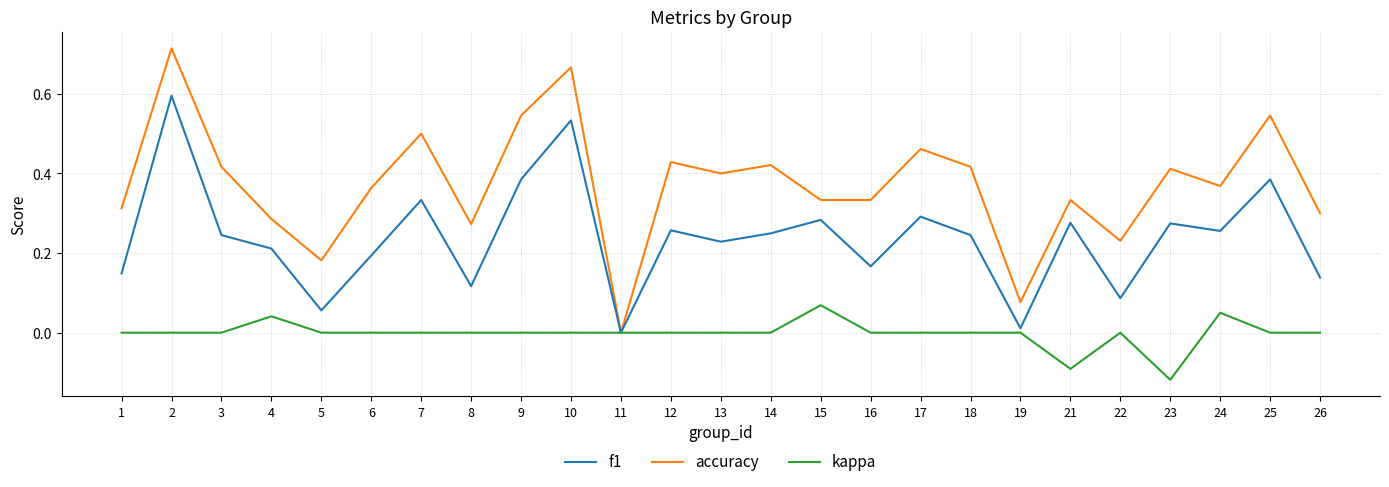

Which series has the widest spread of values?

accuracy